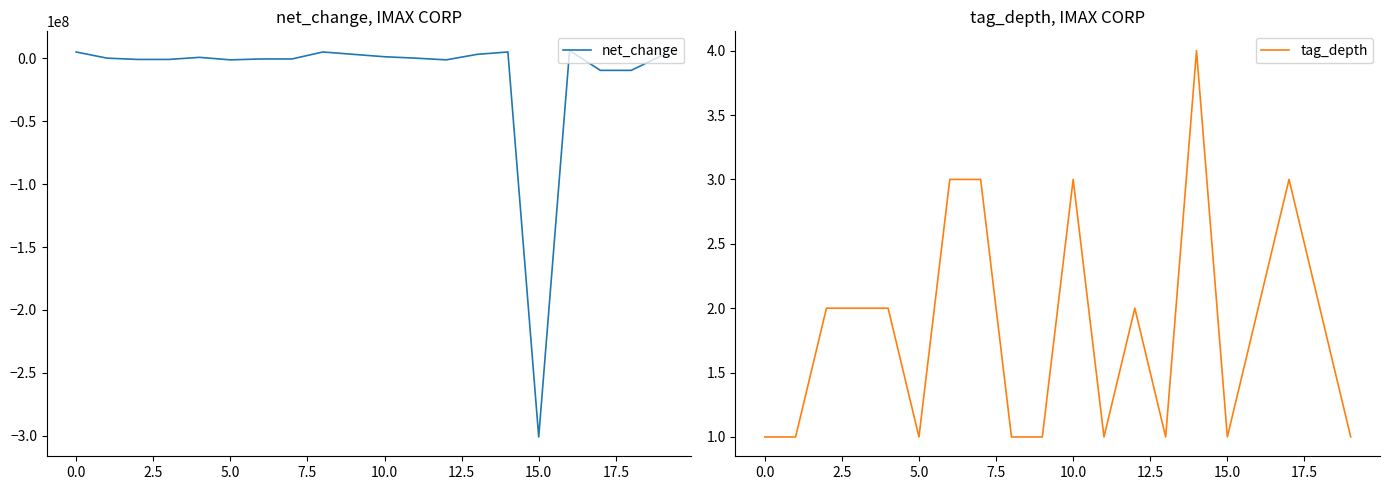

What is the difference between the second highest and minimum values in the tag_depth series?

2